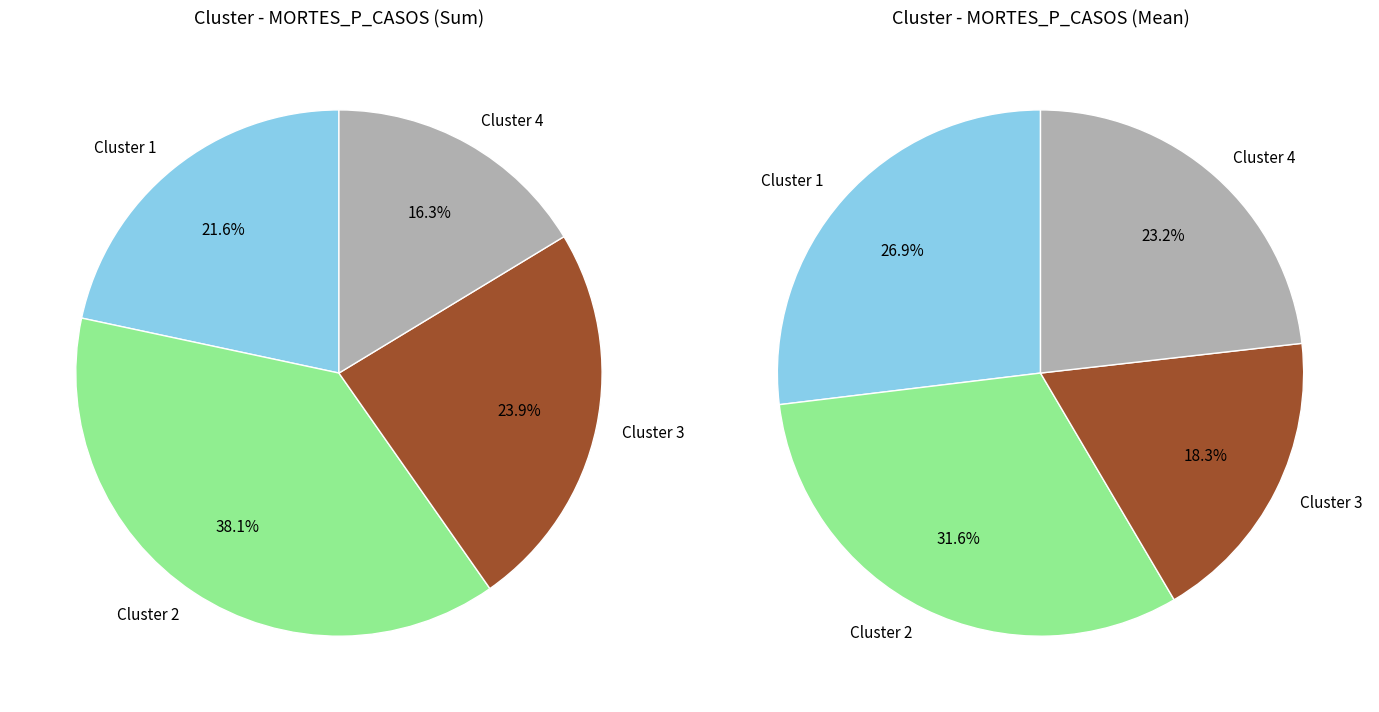

Count the number of slices in the pie.

4